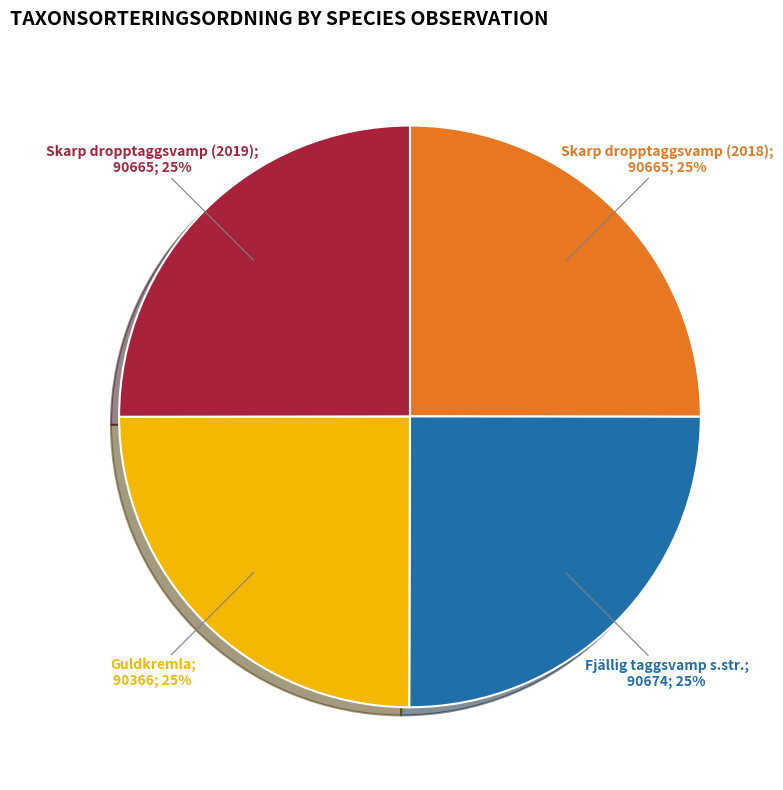

Does any single category account for the majority?

No